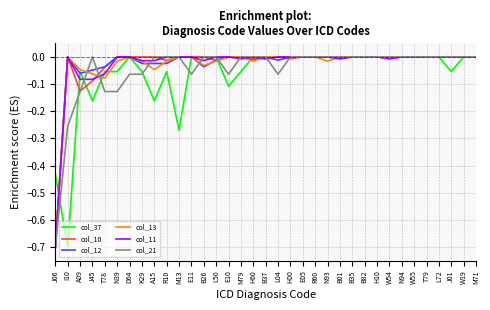

True or false: col_11 has a value of -0.4 at W55.

False